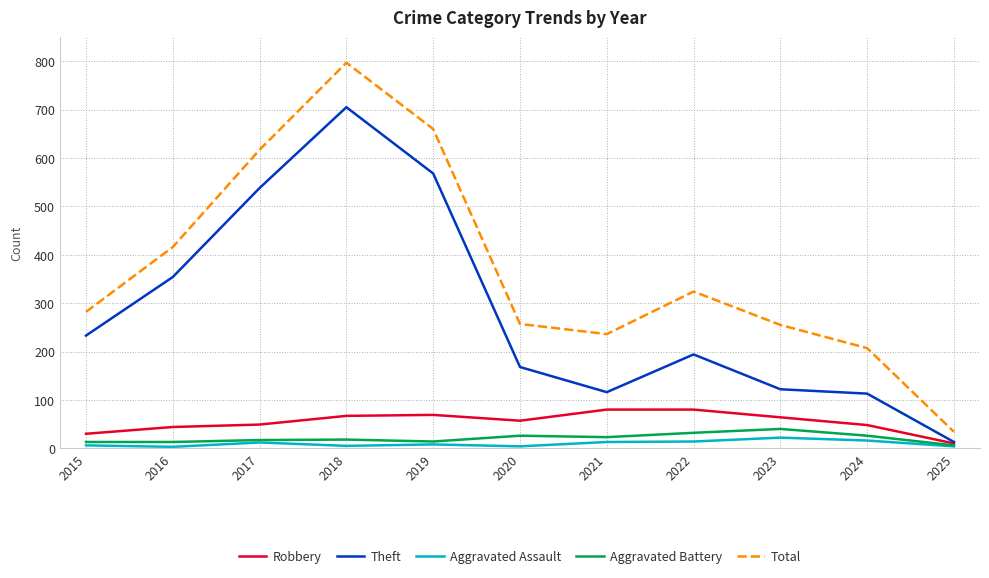

Rank the series by their maximum value, from lowest to highest.

Aggravated Assault, Aggravated Battery, Robbery, Theft, Total